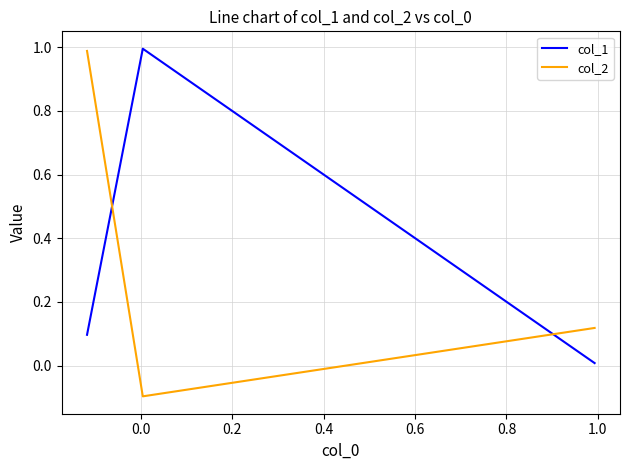

What is the approximate value of col_1 at 0.0?

1.0